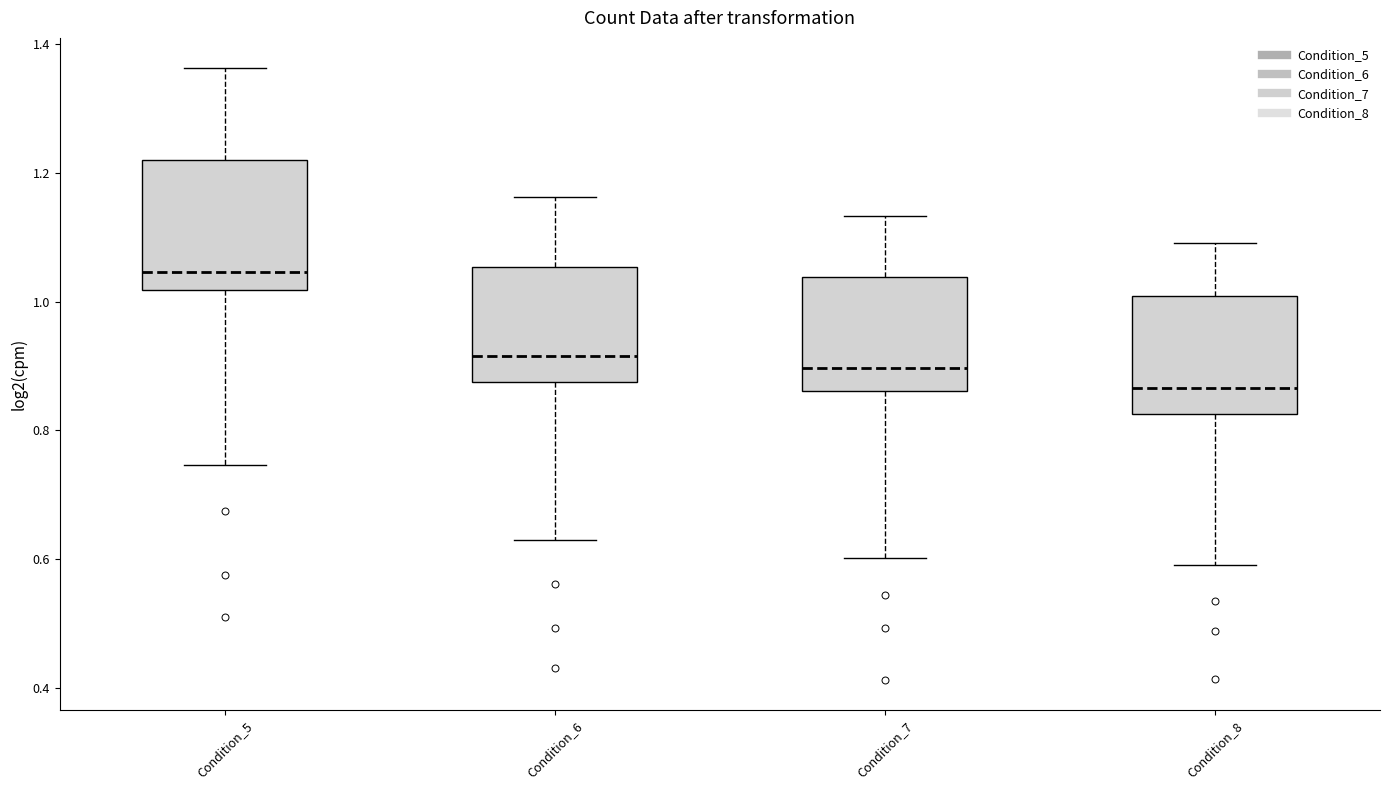

Reading left to right, read every box against the y-axis: the position of its median line, the range the box covers, and the ends of its whiskers. The values are not printed on the chart, so give them approximately, as read against the axis.

Condition_5: median 1.04, box 1.02 to 1.22, whiskers 0.74 to 1.36
Condition_6: median 0.92, box 0.88 to 1.06, whiskers 0.62 to 1.16
Condition_7: median 0.90, box 0.86 to 1.04, whiskers 0.60 to 1.14
Condition_8: median 0.86, box 0.82 to 1.00, whiskers 0.60 to 1.10